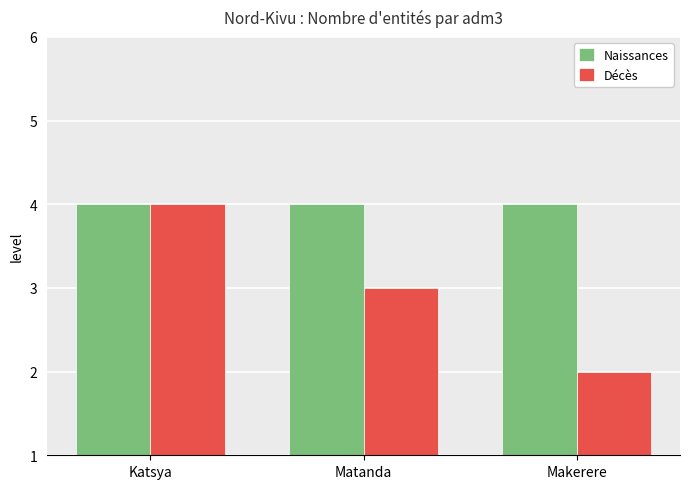

Which series has the largest total across all categories?

Naissances